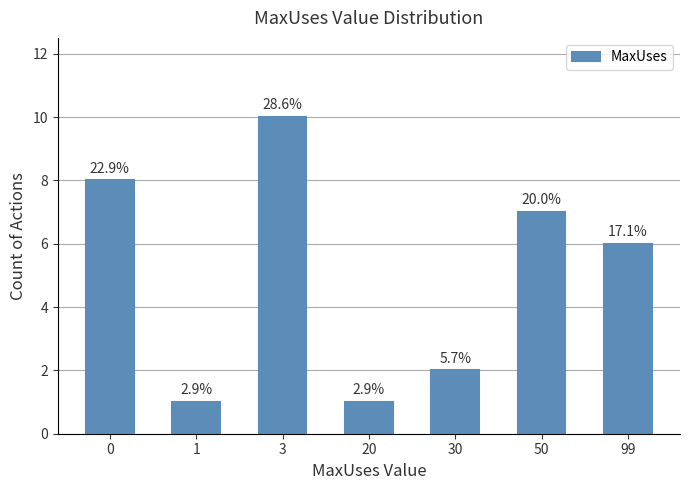

Are the bars horizontal?

No